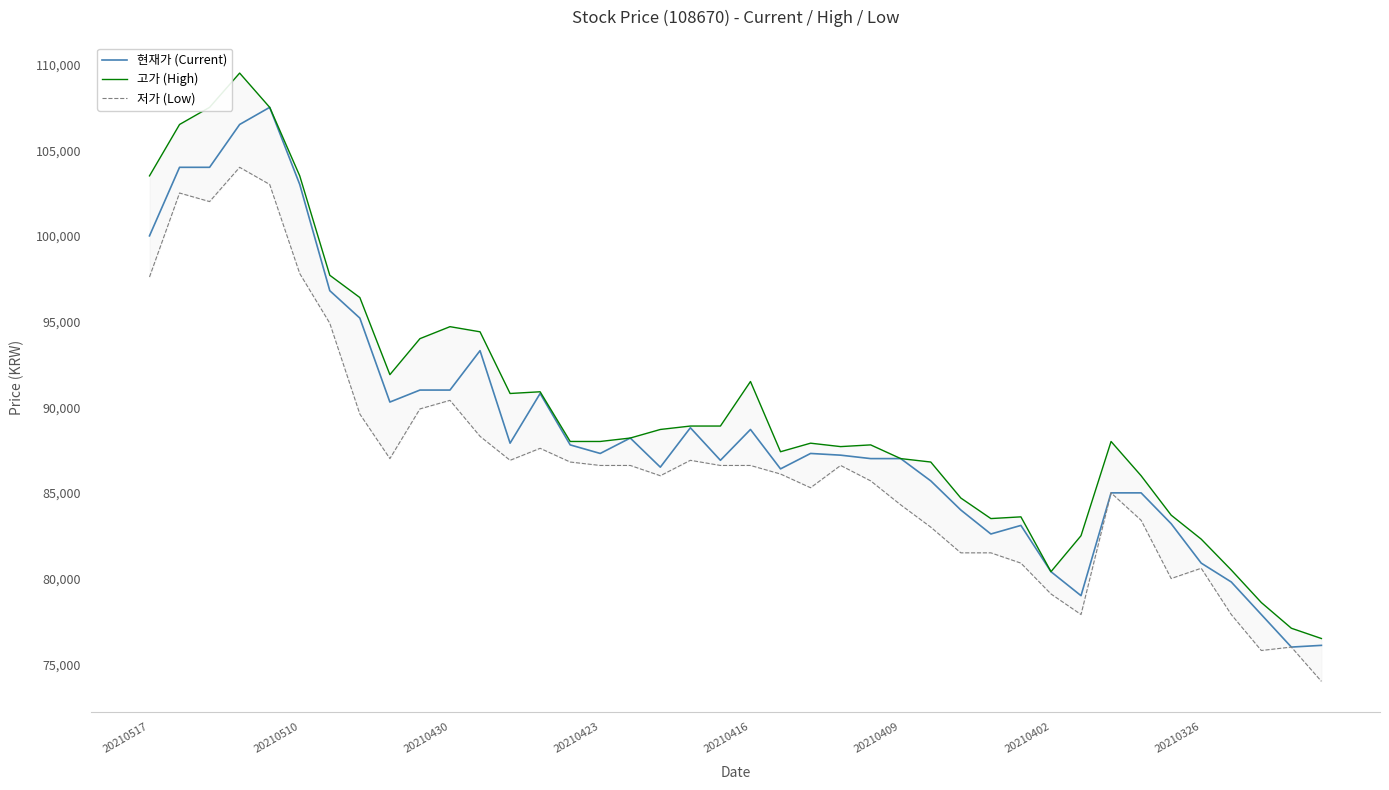

Which series has the largest total across all categories?

고가 (High)